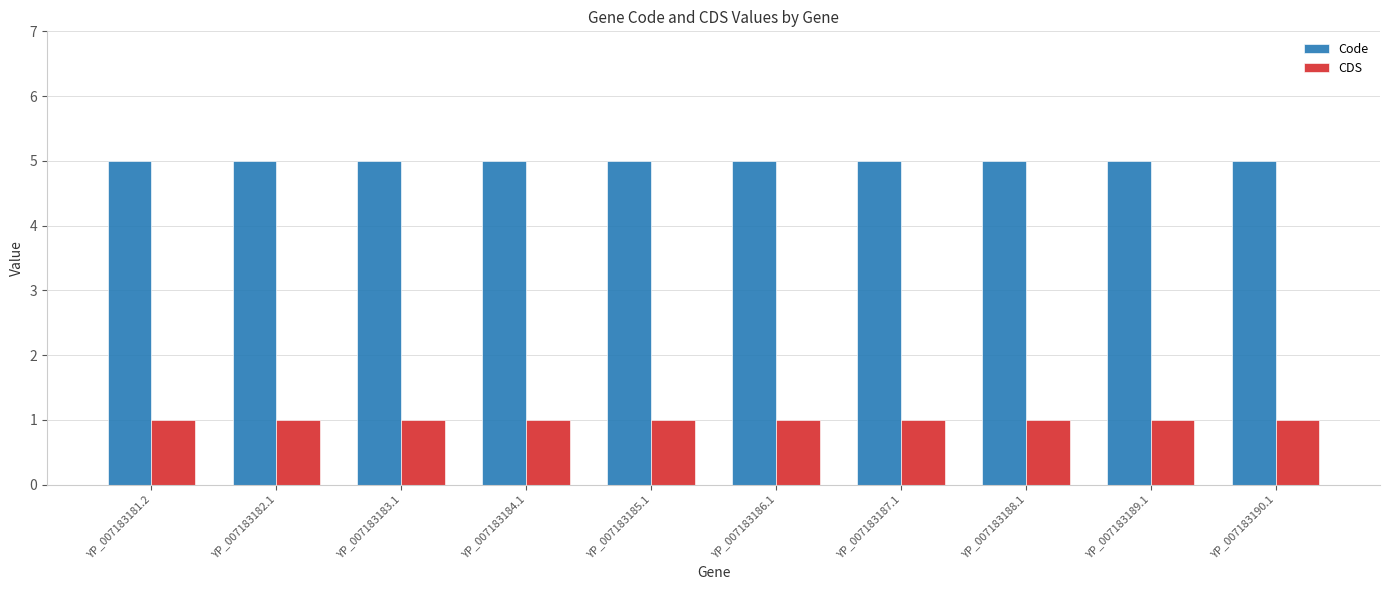

What is the total value across all series at YP_007183183.1?

6